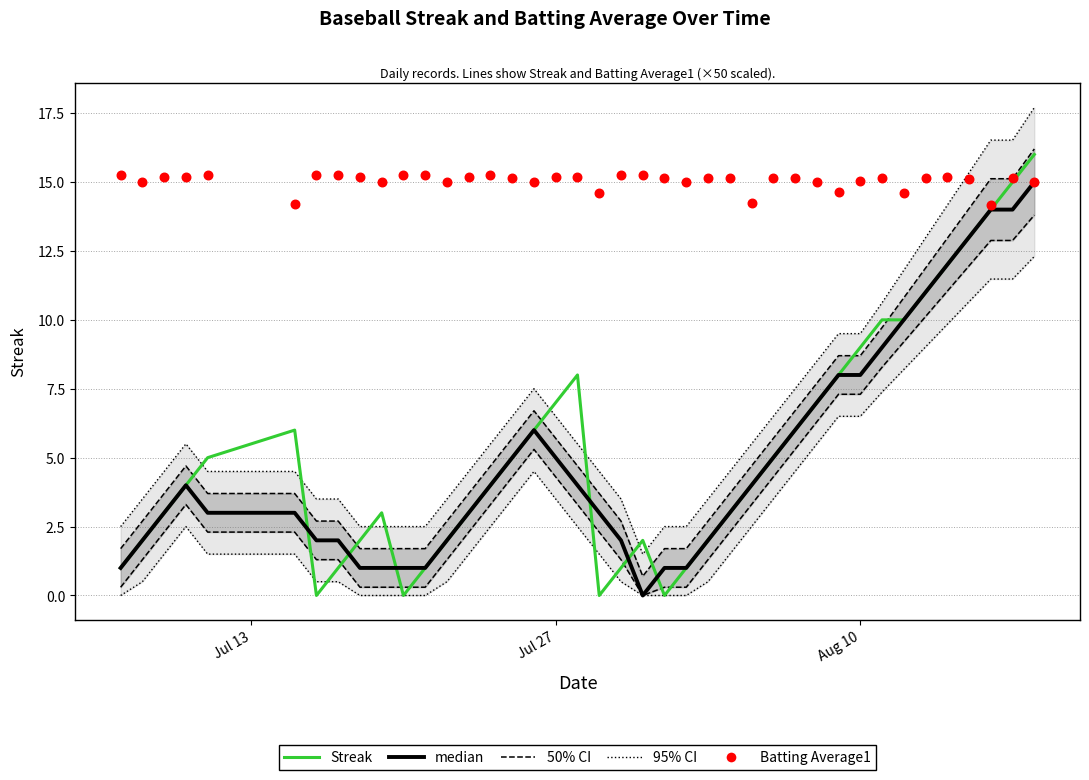

Which series has the largest Y range (max minus min)?

Streak